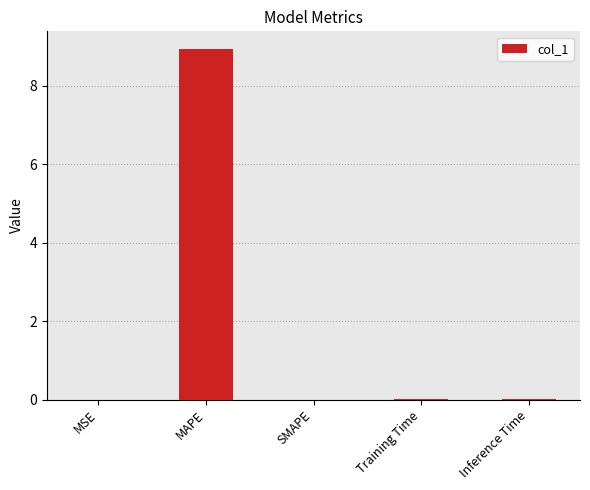

Which has a higher value, MSE or MAPE?

MAPE